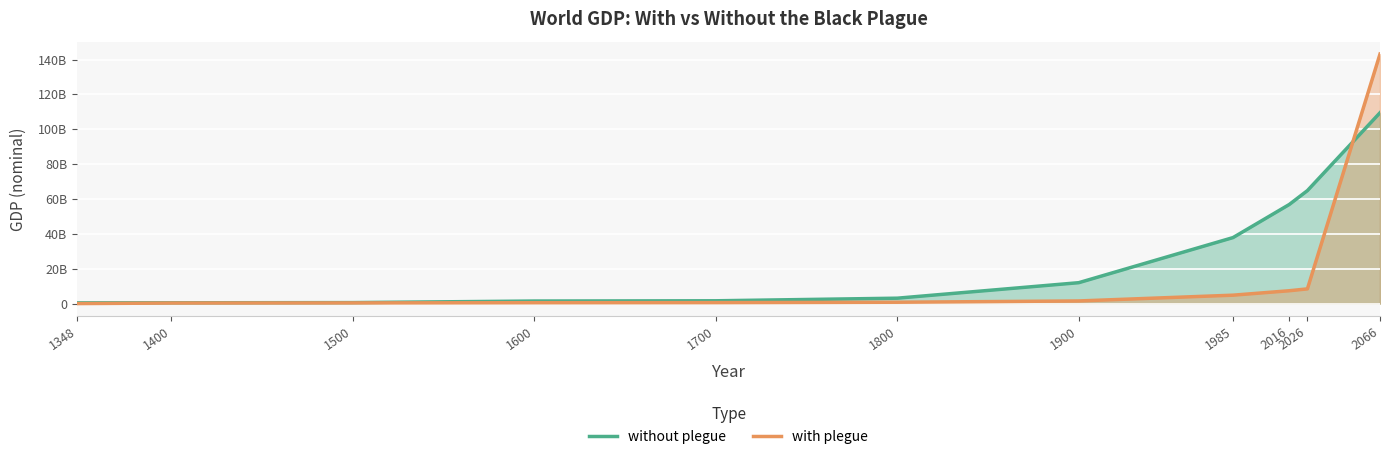

Reading left to right, extract all data points from this chart.

without plegue: 443000000	494887157	600840657	1501664998	1645714260	3136710033	12027244971	37889517495	56870371320	64830391016	109483596809
with plegue: 43000000	350000000	425000000	545000000	600000000	813000000	1550000000	4859002383	7404976783	8475268315	143132089590